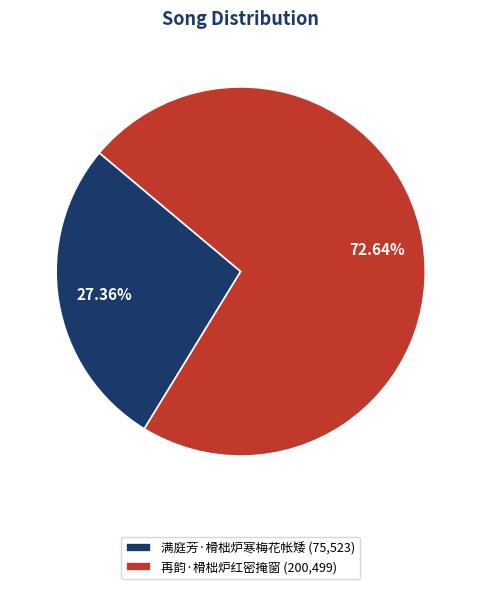

Which has a higher value, 满庭芳·榾柮炉寒梅花帐矮 or 再韵·榾柮炉红密掩窗?

再韵·榾柮炉红密掩窗